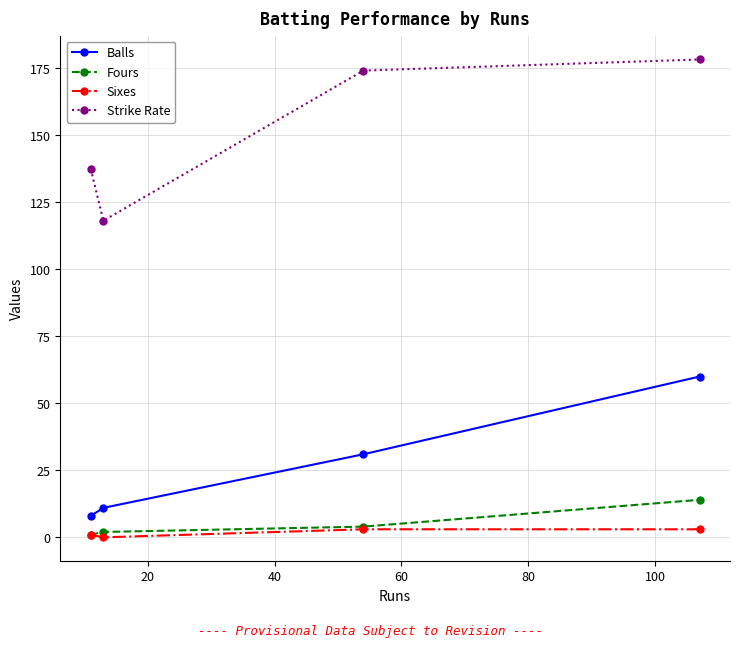

What is the value of the Balls point at the 1st from the left?

8.0